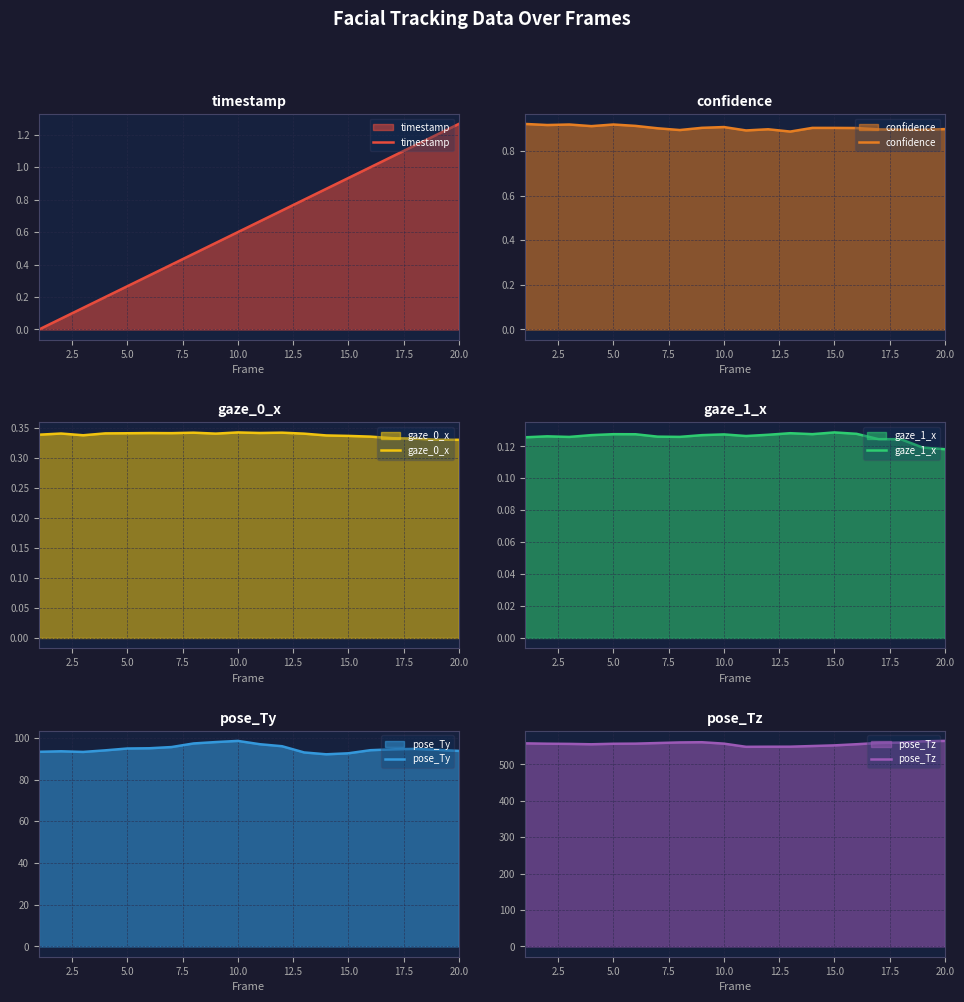

The timestamp series shows 1.2 at 15.0. True or false?

False